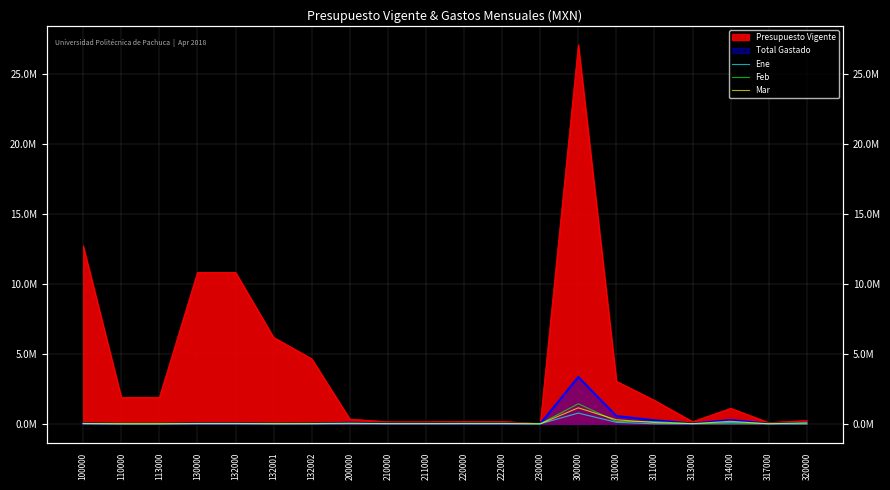

What is the sum of all Feb values?

1885723.4